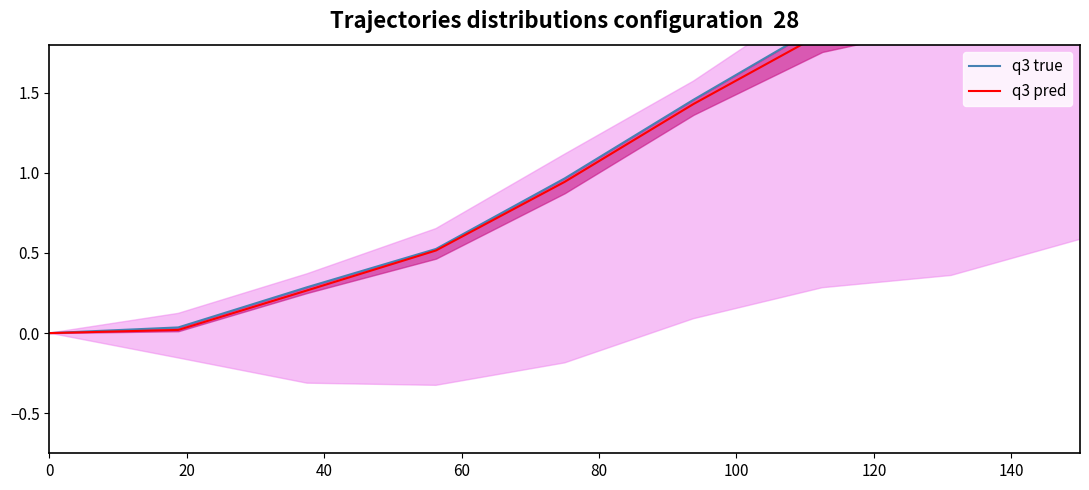

What is the value of the q3 true point at the 4th from the left?

0.5